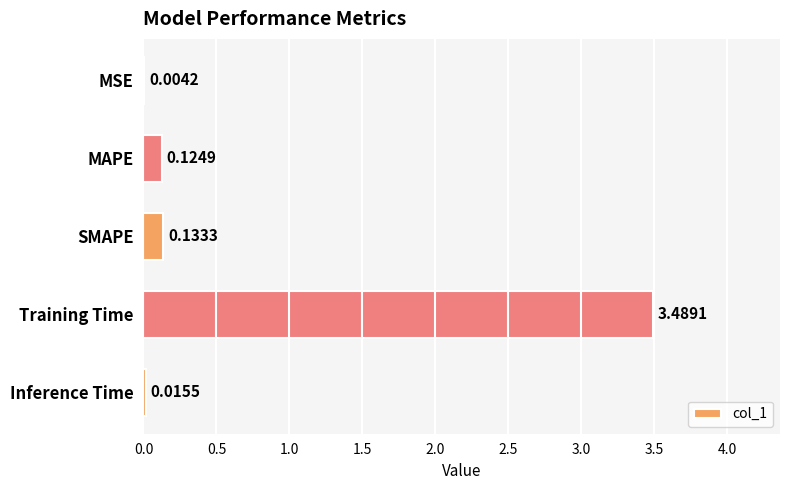

At which label is the value closest to 1?

SMAPE